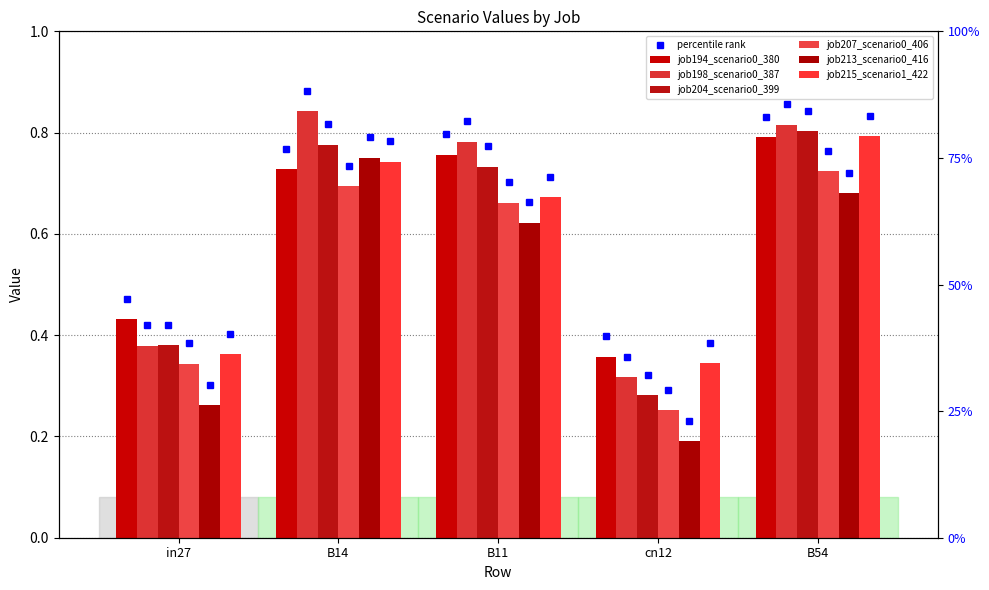

How many series are shown in this chart?

6